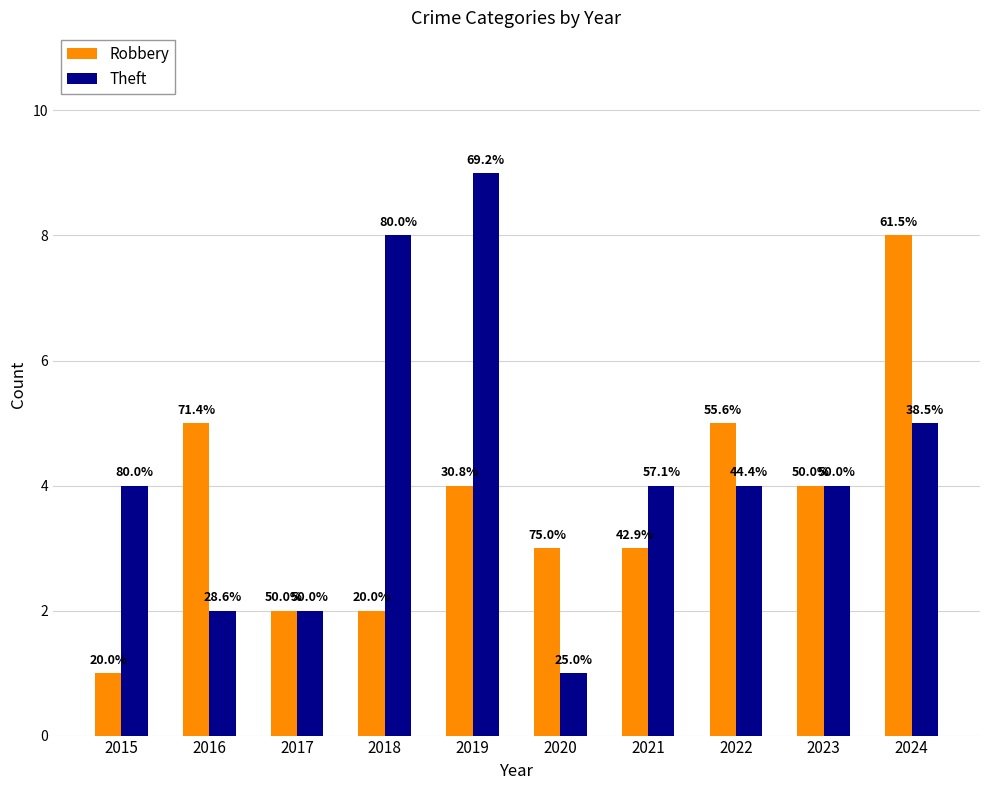

At 2021, list the series in order from smallest to largest.

Robbery, Theft